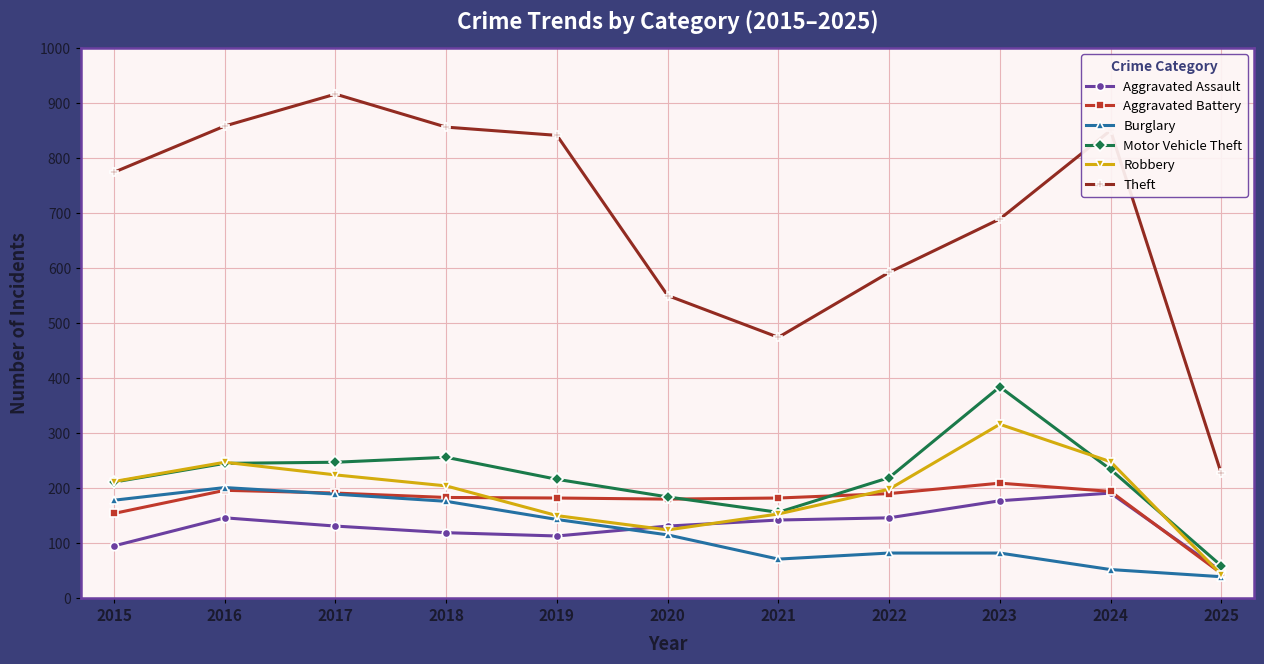

Rank the series by their maximum value, from highest to lowest.

Theft, Motor Vehicle Theft, Robbery, Aggravated Battery, Burglary, Aggravated Assault